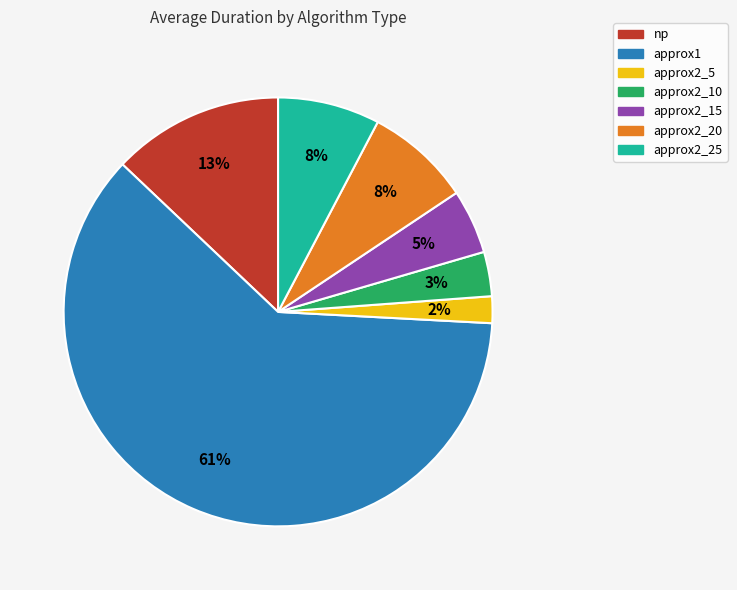

Which category has the smallest portion of the pie?

approx2_5